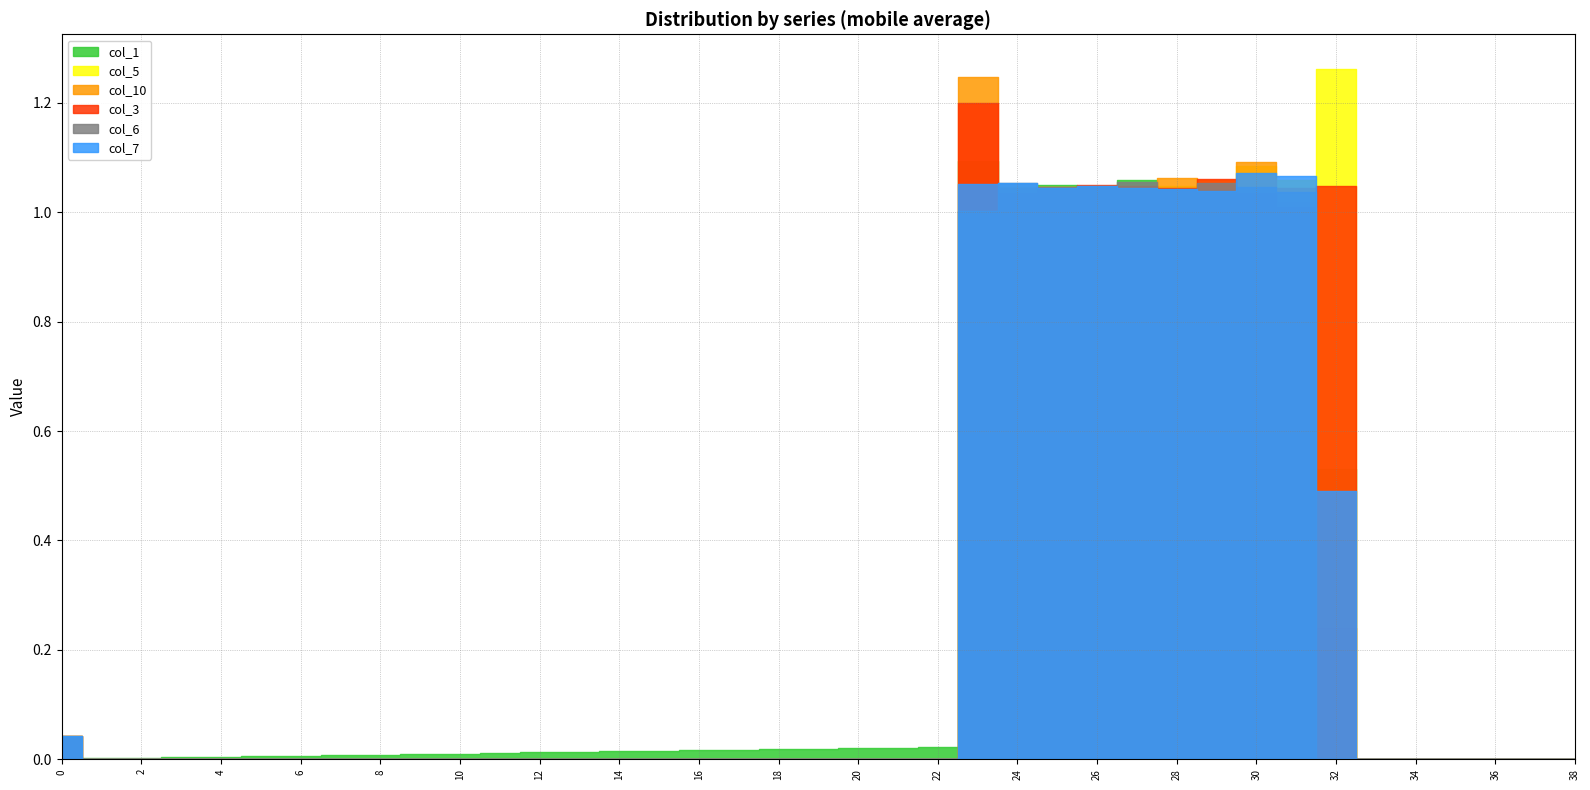

Where is the first local minimum for col_1?

24